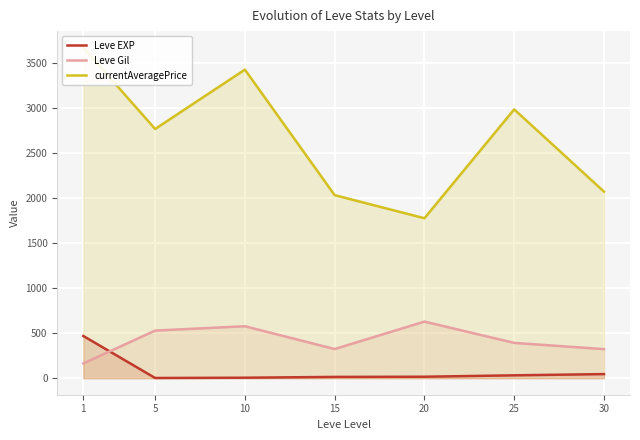

True or false: currentAveragePrice has a value of 1247.4 at 30.

False